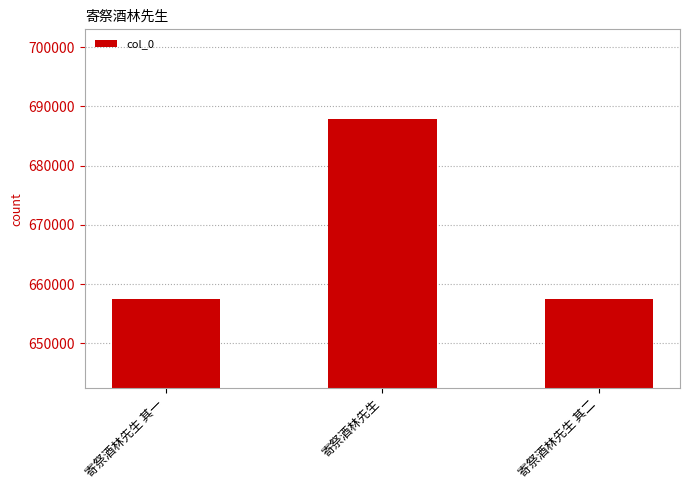

What is the label of the 3rd bar from the right?

寄祭酒林先生 其一